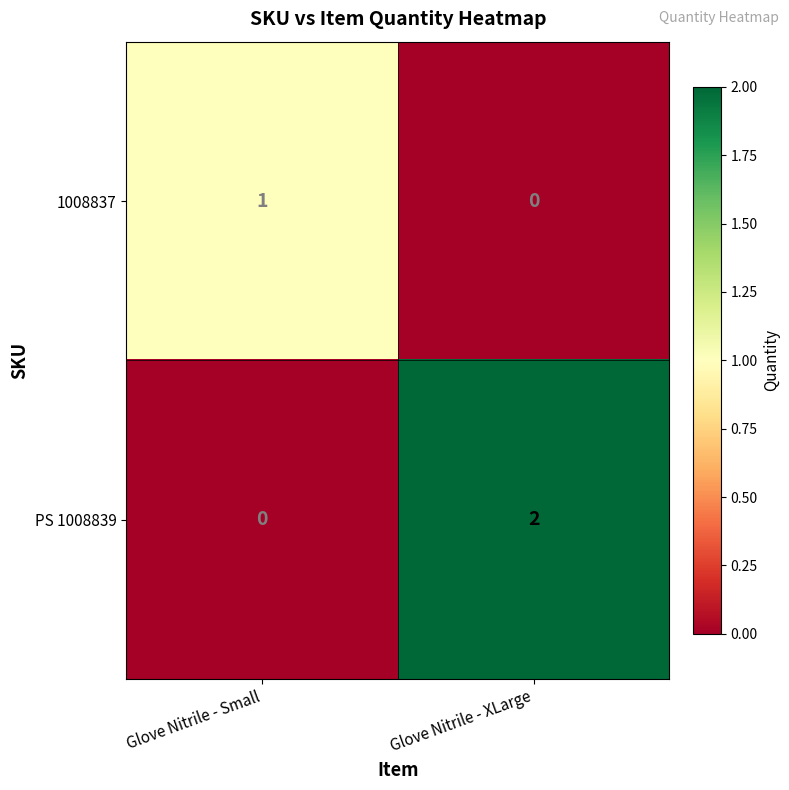

Reading left to right, list all the values displayed in this chart.

1008837: 1	0
PS 1008839: 0	2